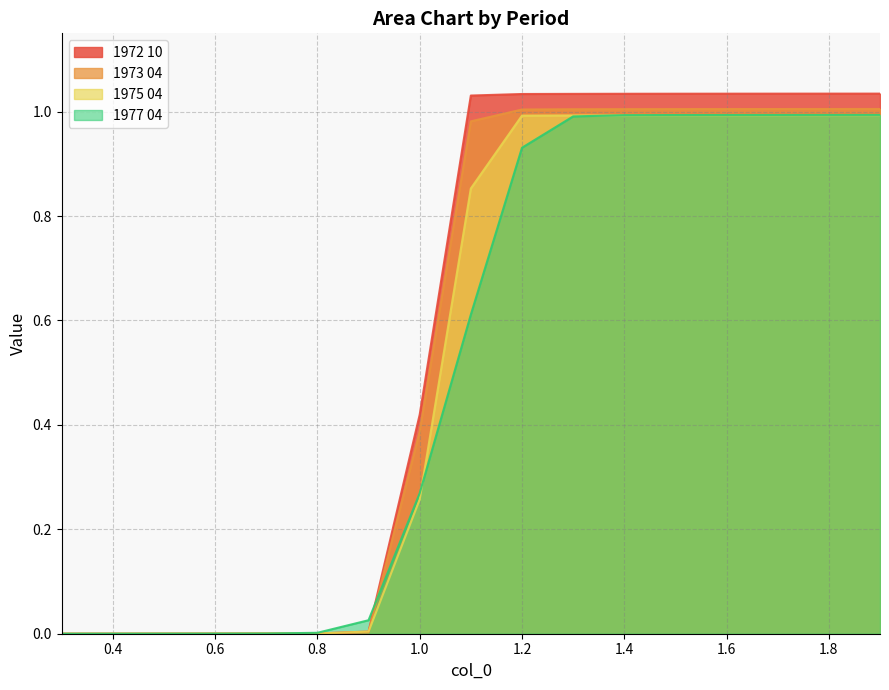

What position from the right is 0.7?

13